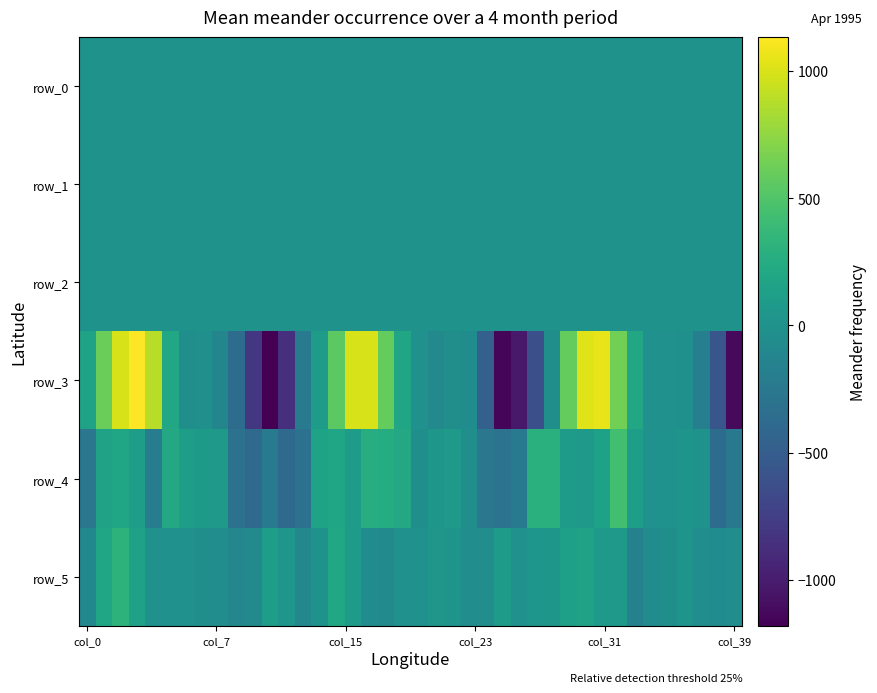

Which series has the widest spread of values?

row_3